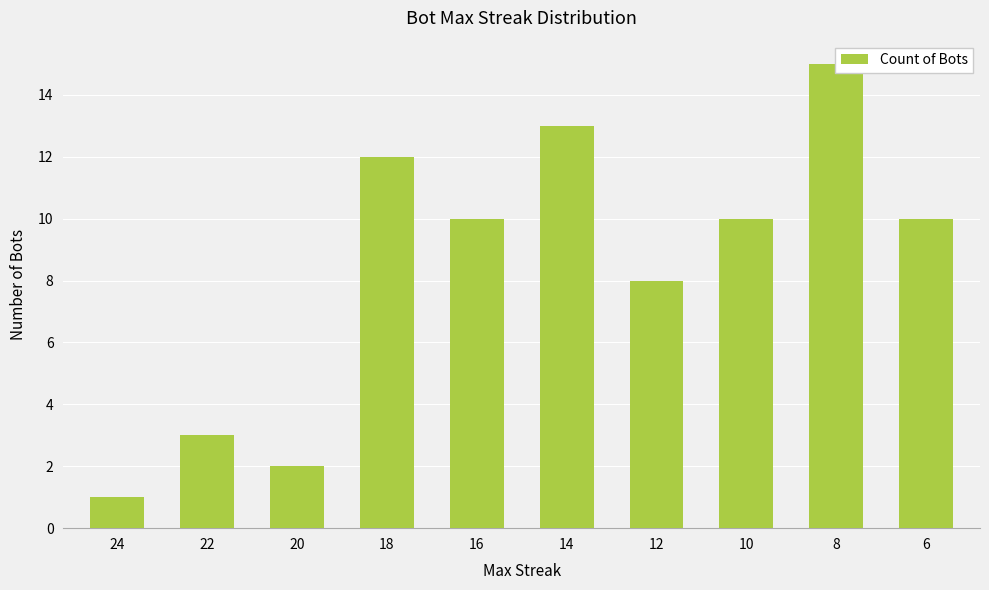

What is the smallest value displayed?

1